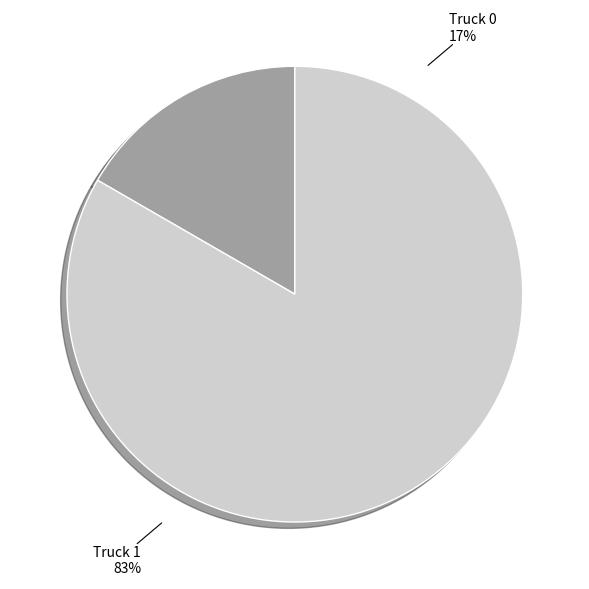

To the nearest percent, what is the difference between the largest and smallest slice percentages?

67%